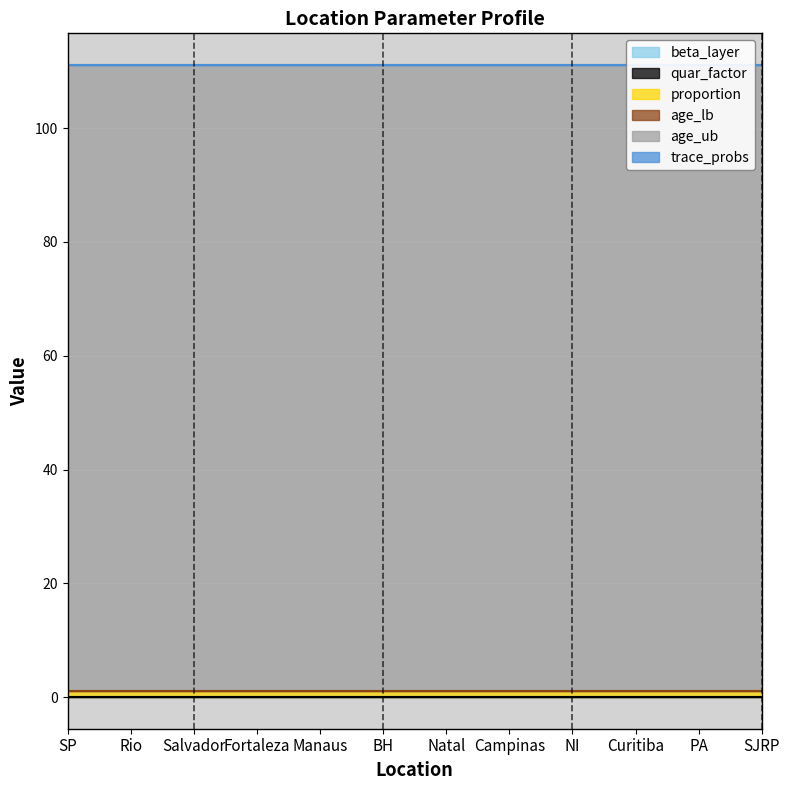

Between SJRP and Salvador, which is larger?

SJRP